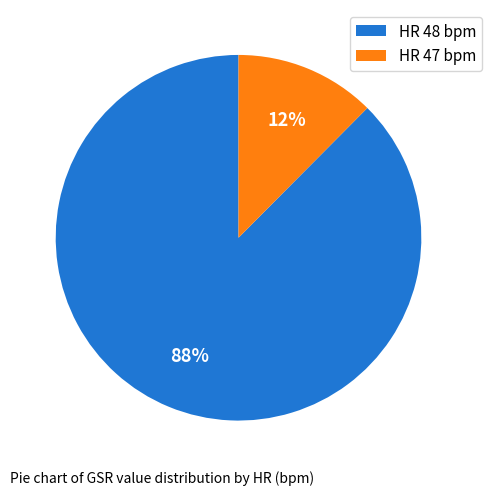

Rank the categories by value from highest to lowest.

HR 48 bpm, HR 47 bpm